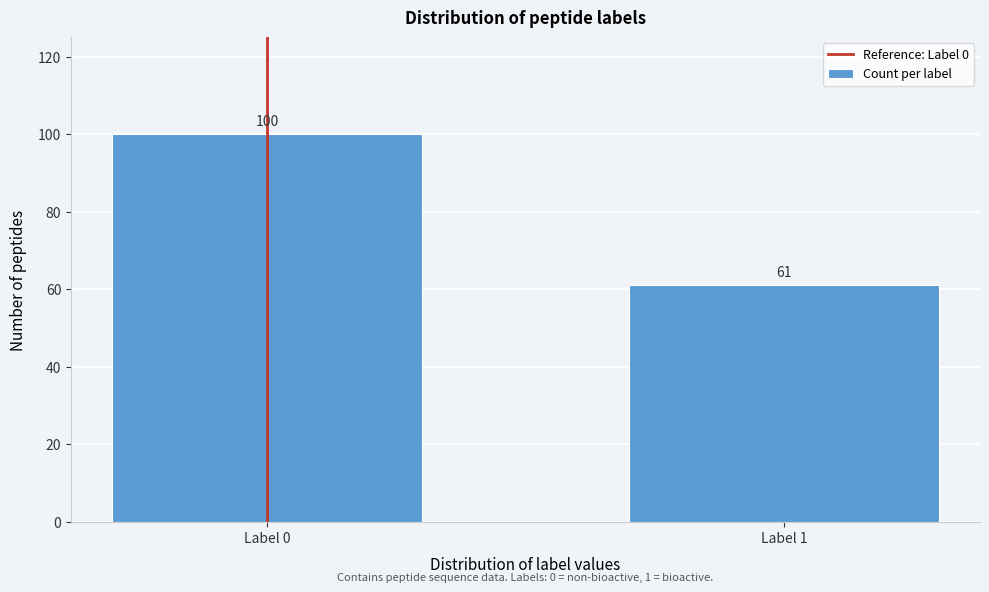

Reading right to left, list all the values displayed in this chart.

Label 1=61	Label 0=100